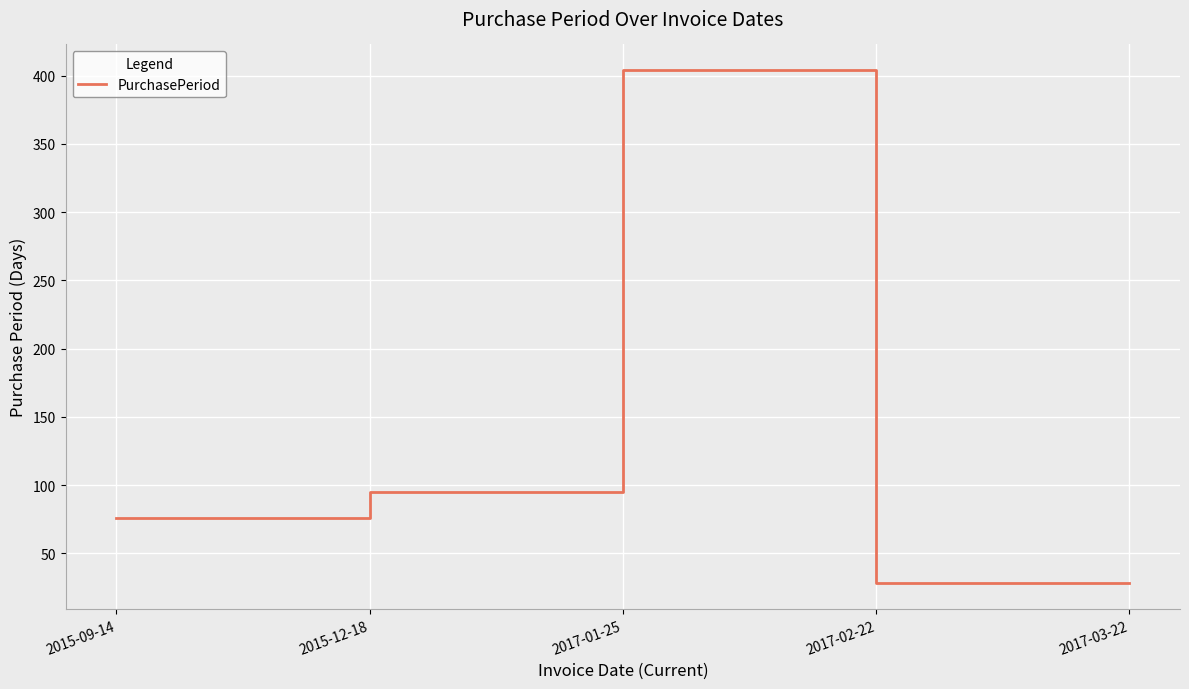

Count the number of data series in this chart.

1